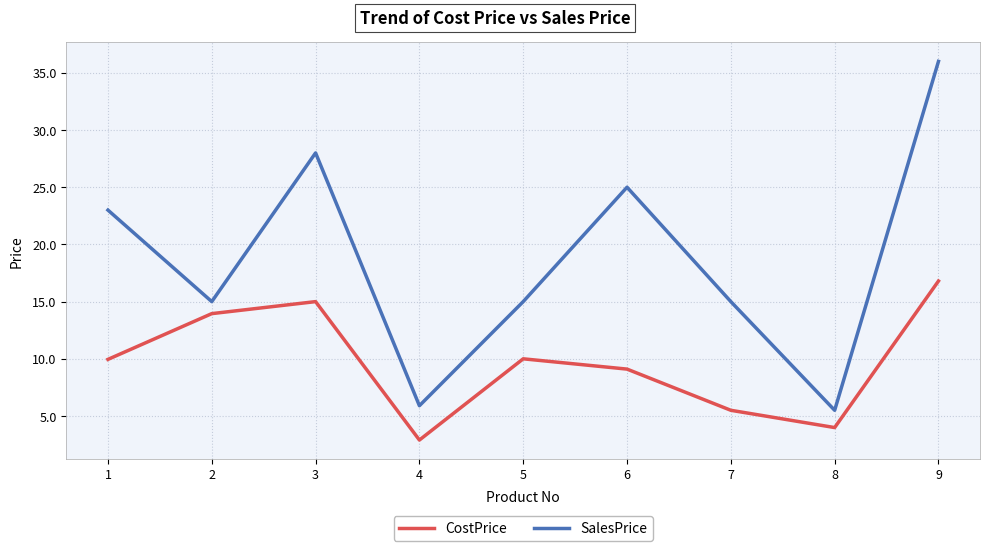

True or false: SalesPrice and CostPrice intersect in this chart.

False